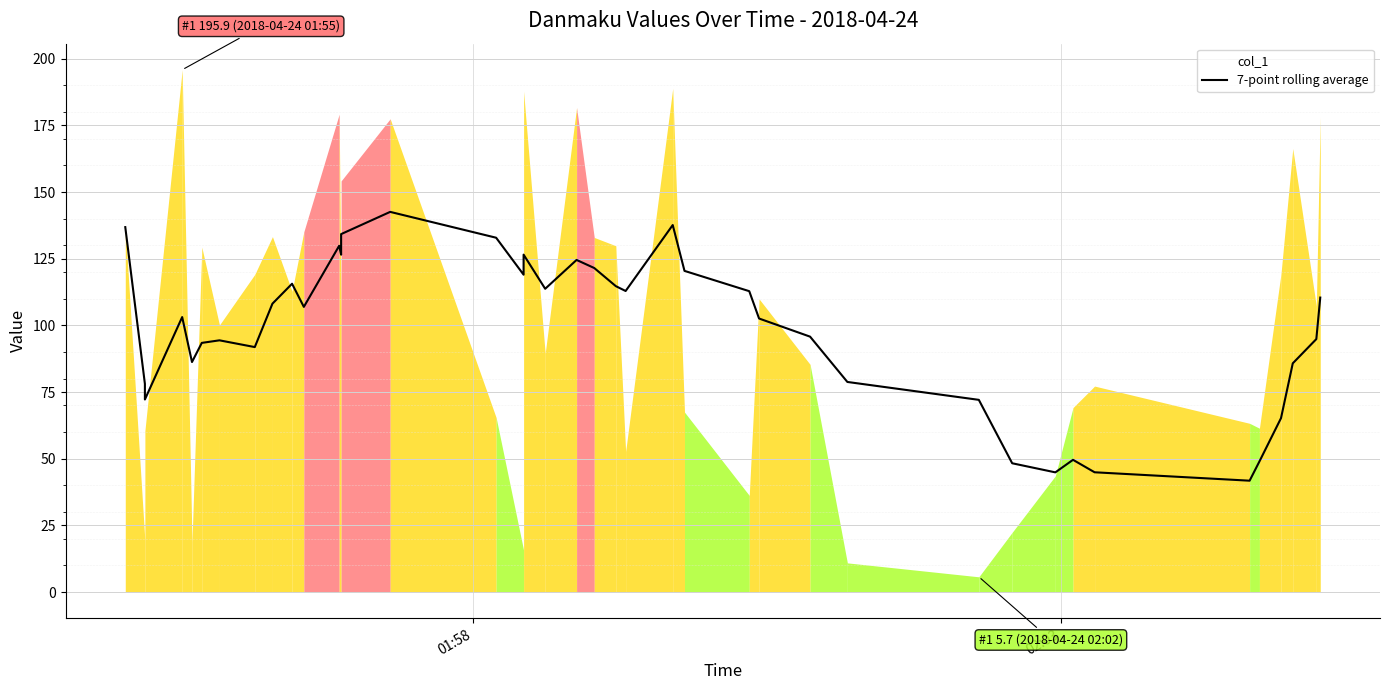

What is the value of the 12th point from the left?

129.9